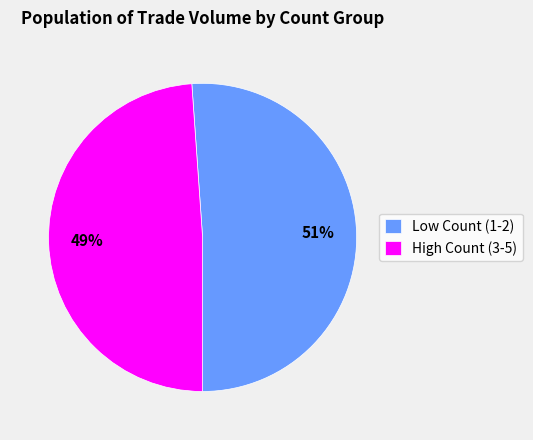

Is it true that High Count (3-5) is 39% of the pie?

False